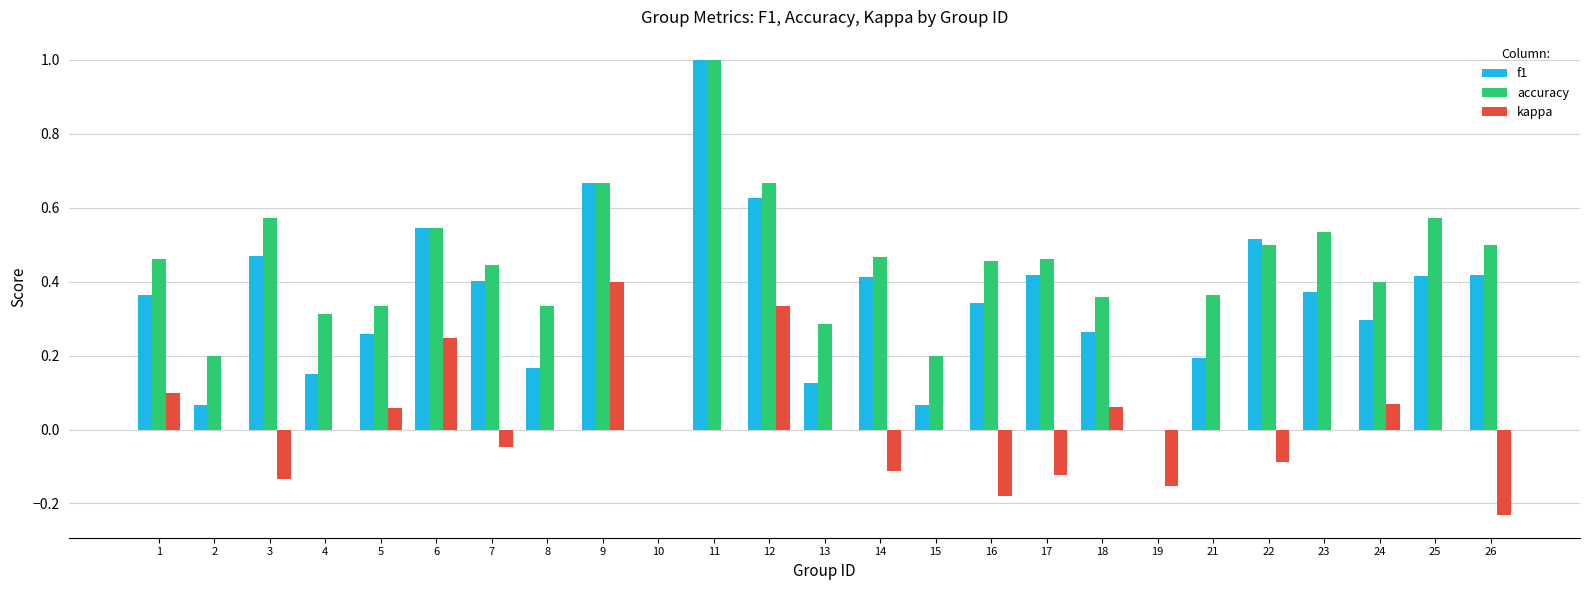

Is the value of f1 at 15 greater than the value of accuracy at 14?

No